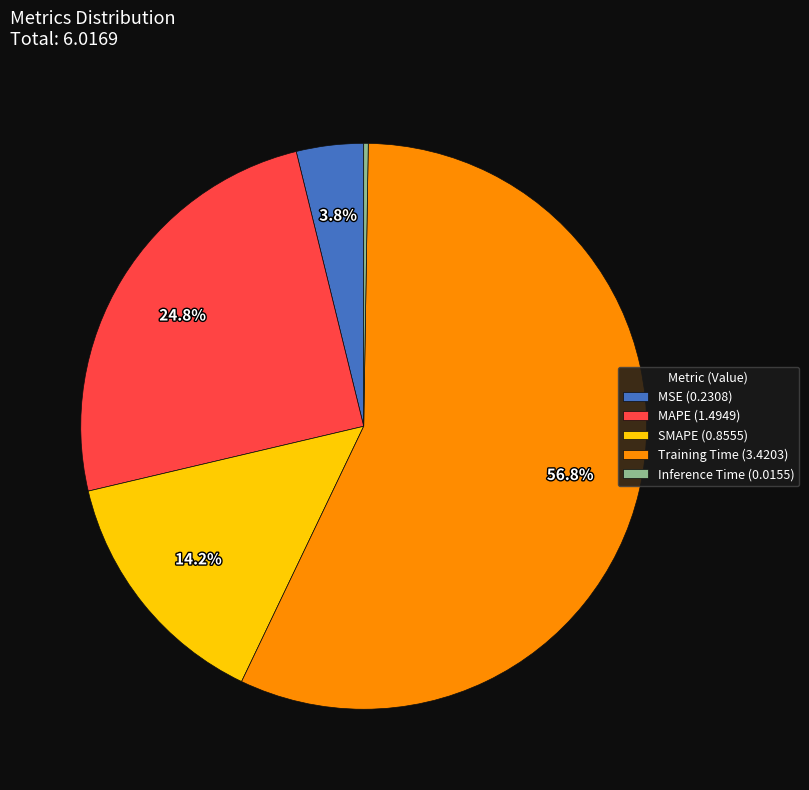

Combined, what portion of the pie is MAPE and Training Time?

81.7%